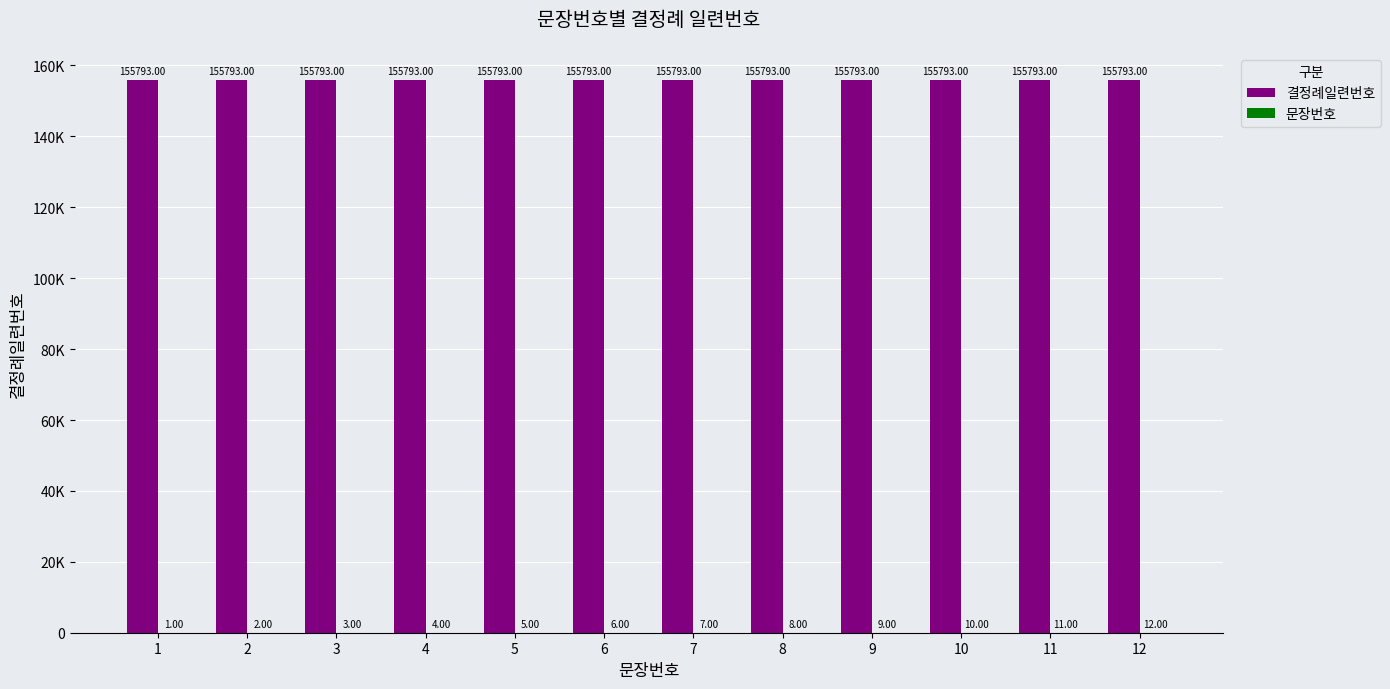

What is the sum of all 문장번호 values?

78